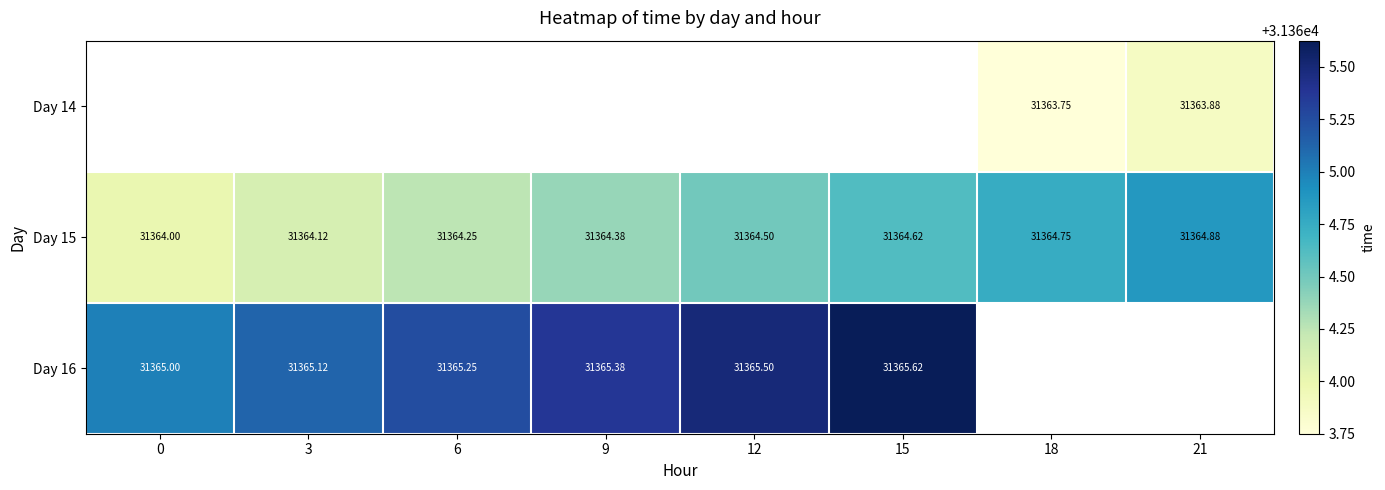

Rank the categories by Day 15 value from highest to lowest.

21, 18, 15, 12, 9, 6, 3, 0